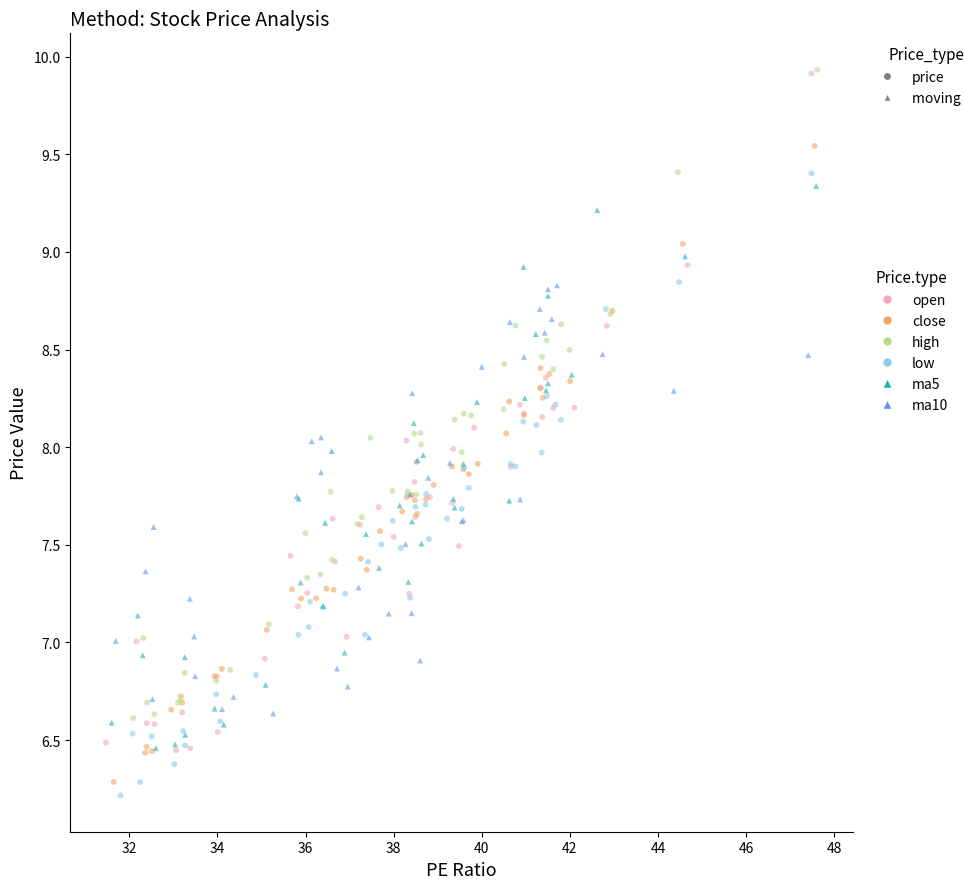

Which series has the widest spread of Y values?

open